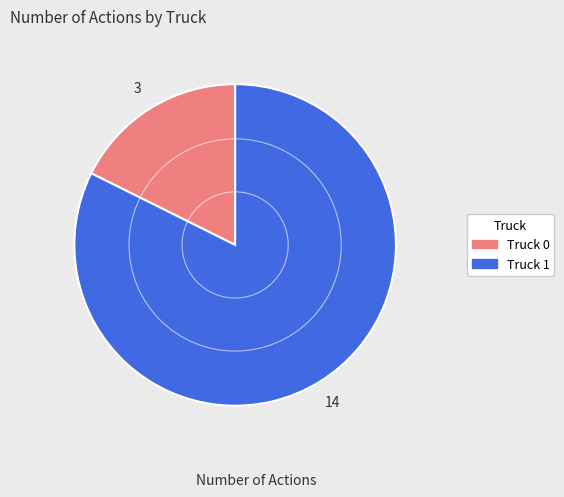

How many segments does this pie chart have?

2